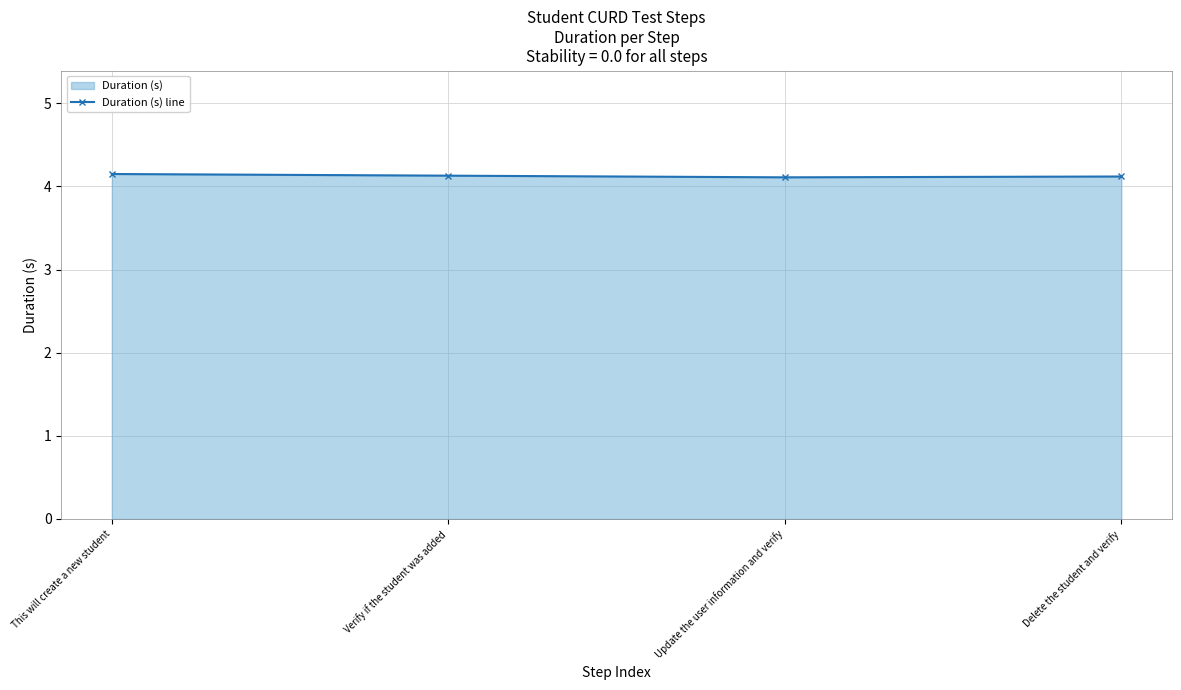

Rank the categories by value from lowest to highest.

Update the user information and verify, Delete the student and verify, Verify if the student was added, This will create a new student